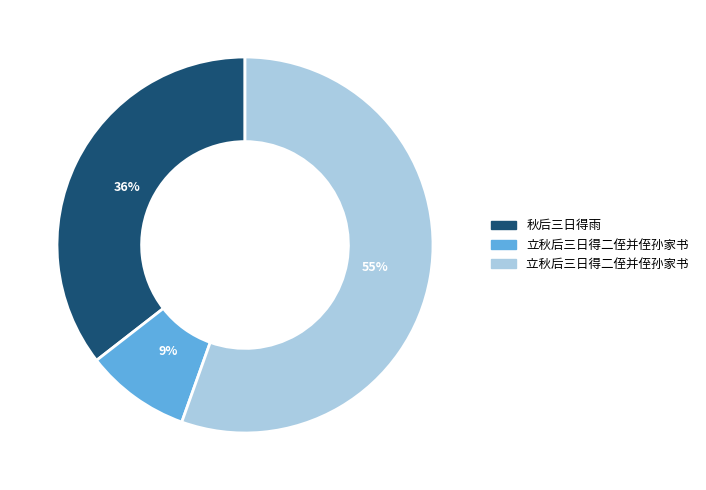

To the nearest percent, what is the average slice percentage?

33%